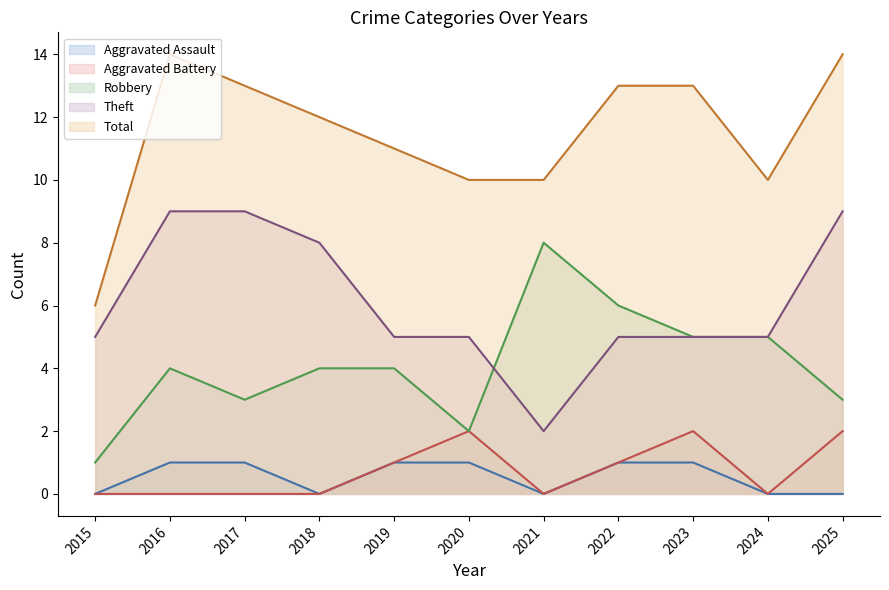

After their last crossing, which series has the higher values: Theft or Robbery?

Robbery